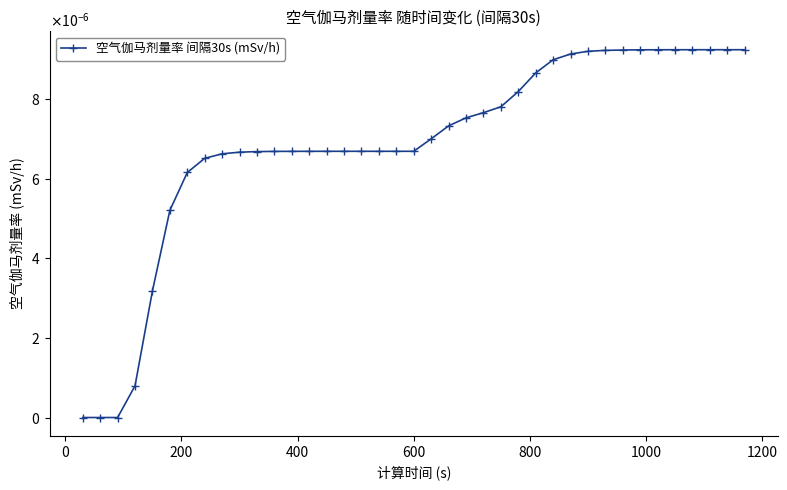

Is this an area chart (filled region under the line)?

No